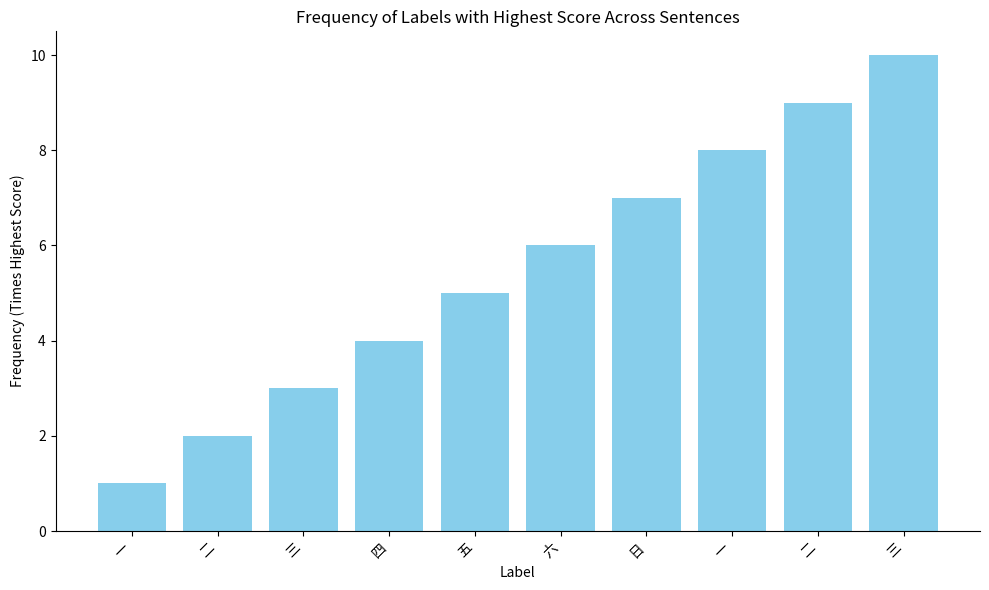

Reading right to left, extract all data points from this chart.

10	9	8	7	6	5	4	3	2	1